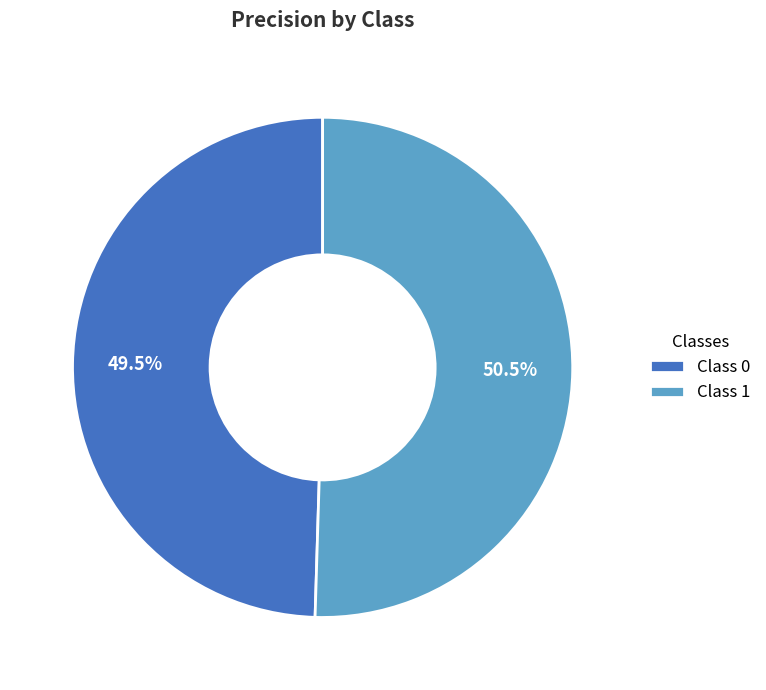

To the nearest percent, what is the difference between the largest and smallest slice percentages?

1%